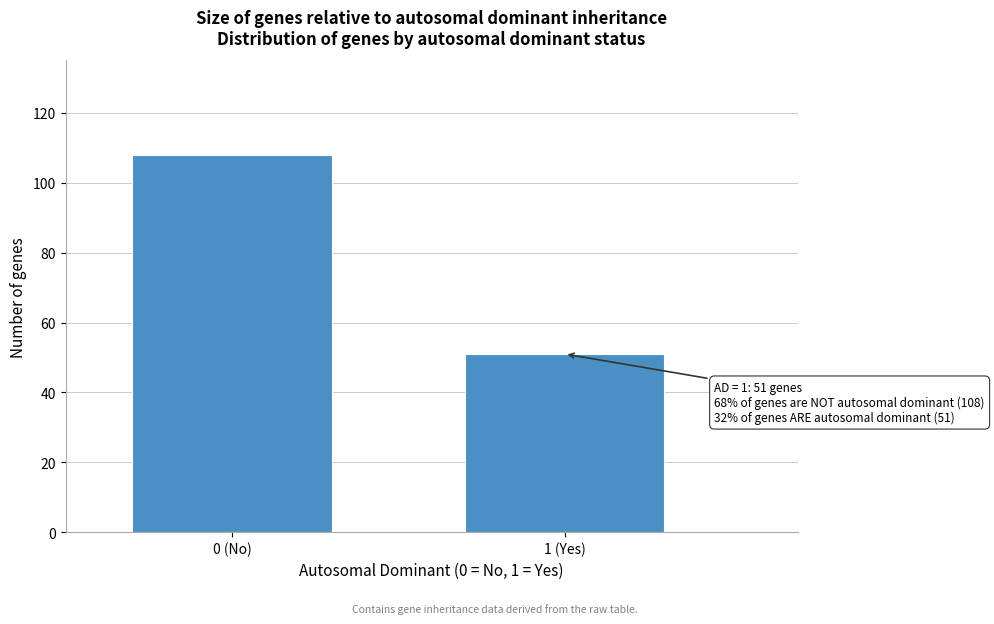

Reading left to right, what are all the values shown in this chart?

0 (No)=108	1 (Yes)=51